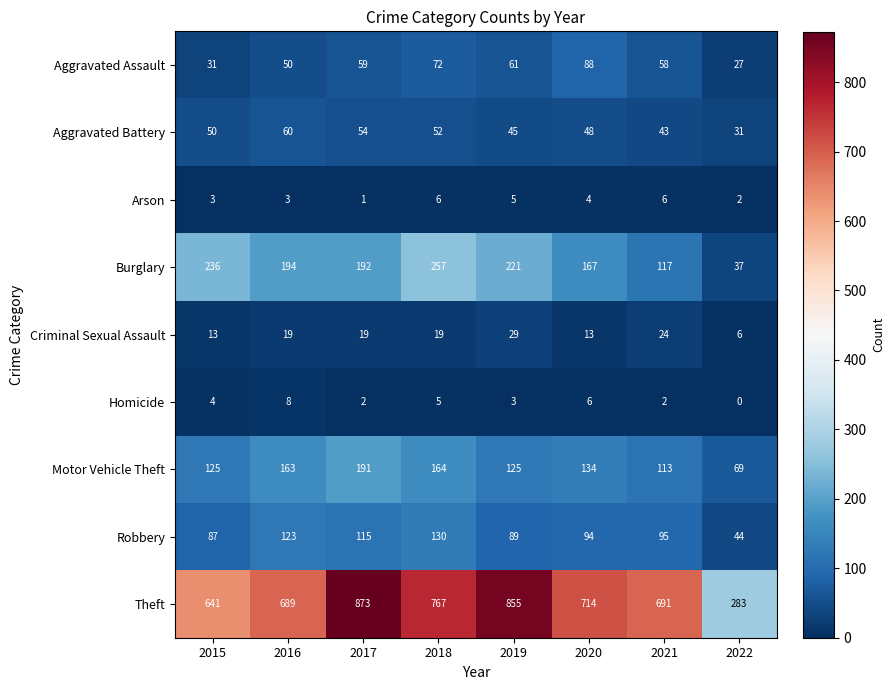

At which category is the sum across all series the highest?

2017